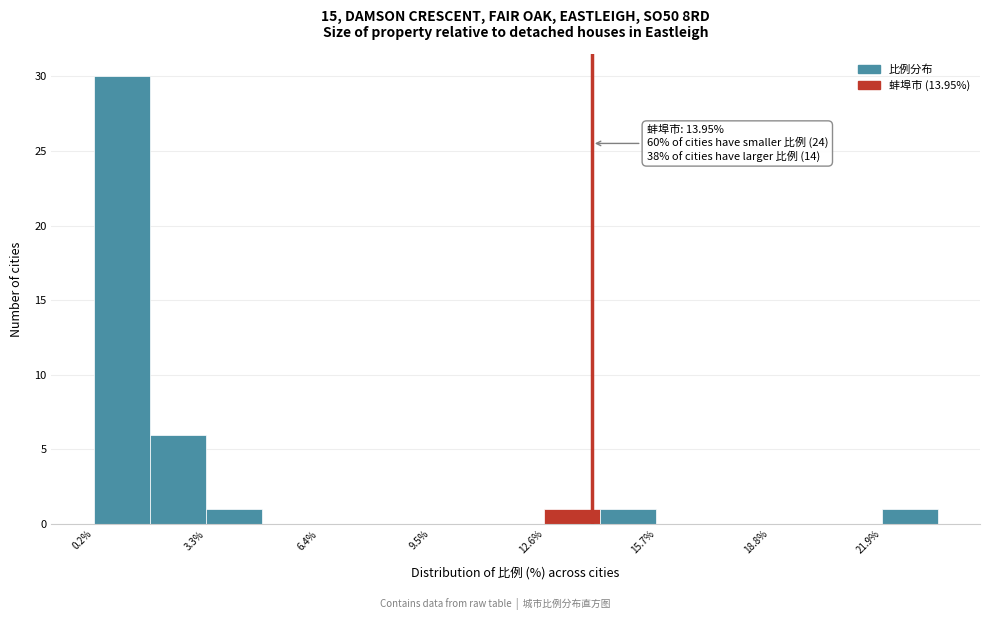

Read against the x-axis, roughly where is the centre of the tallest bar?

1.0